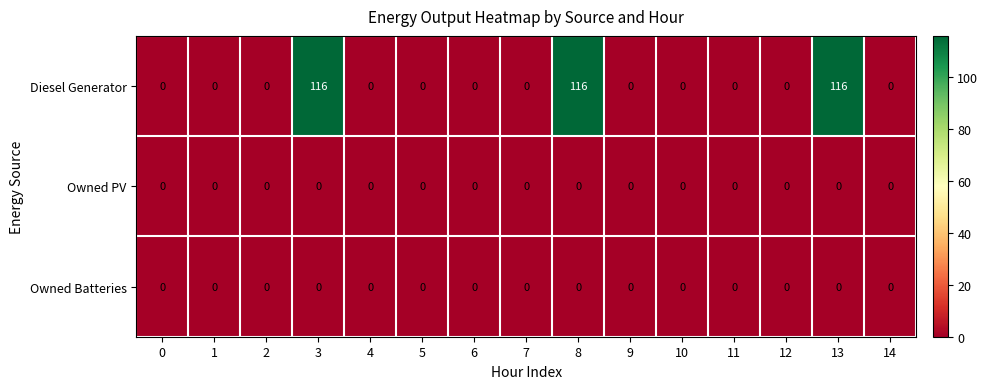

The Owned PV series shows 0 at 6. True or false?

True